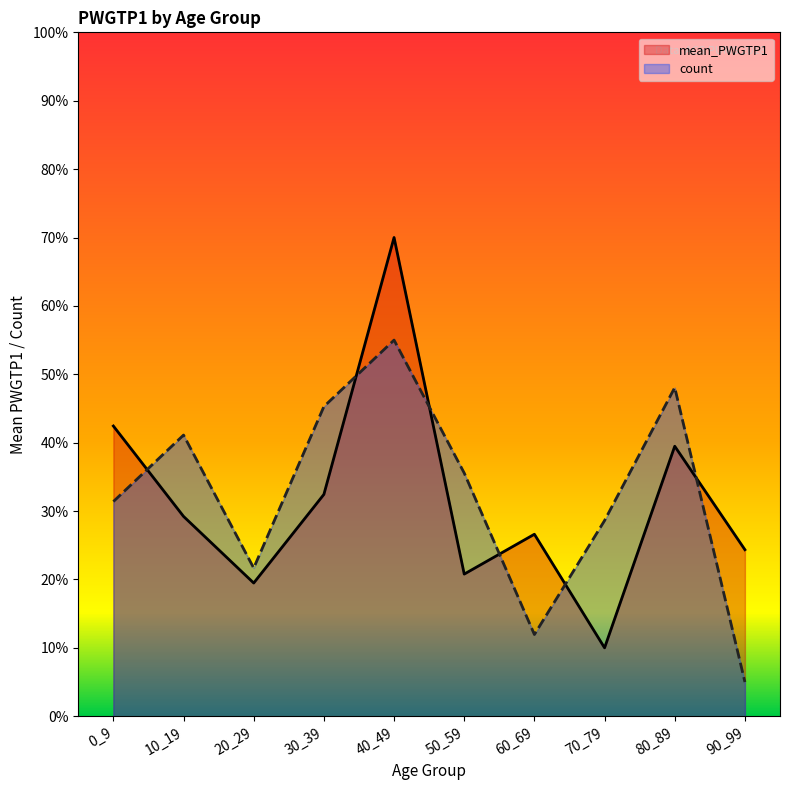

Is it true that count equals 65.5 at 80_89?

False